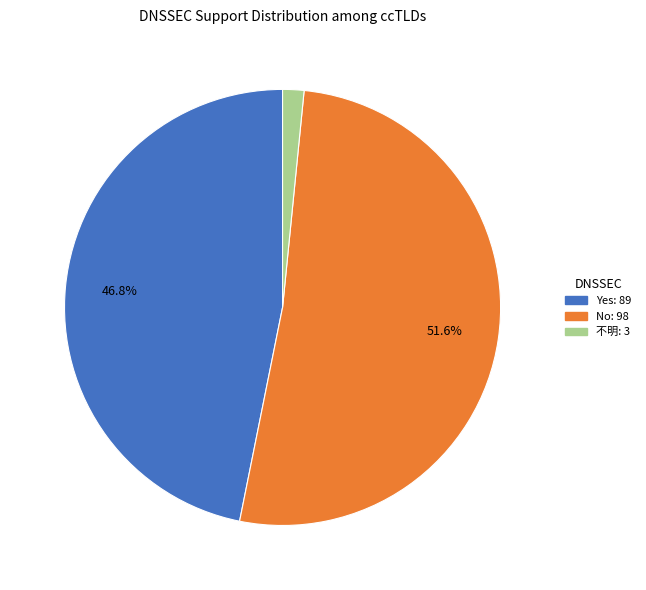

Do Yes and 不明 together represent more than half of the pie?

No